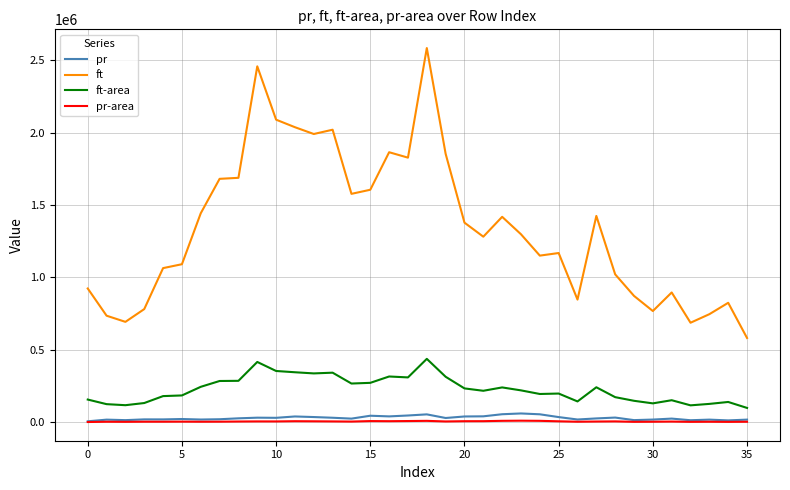

Which series has the largest total across all categories?

ft